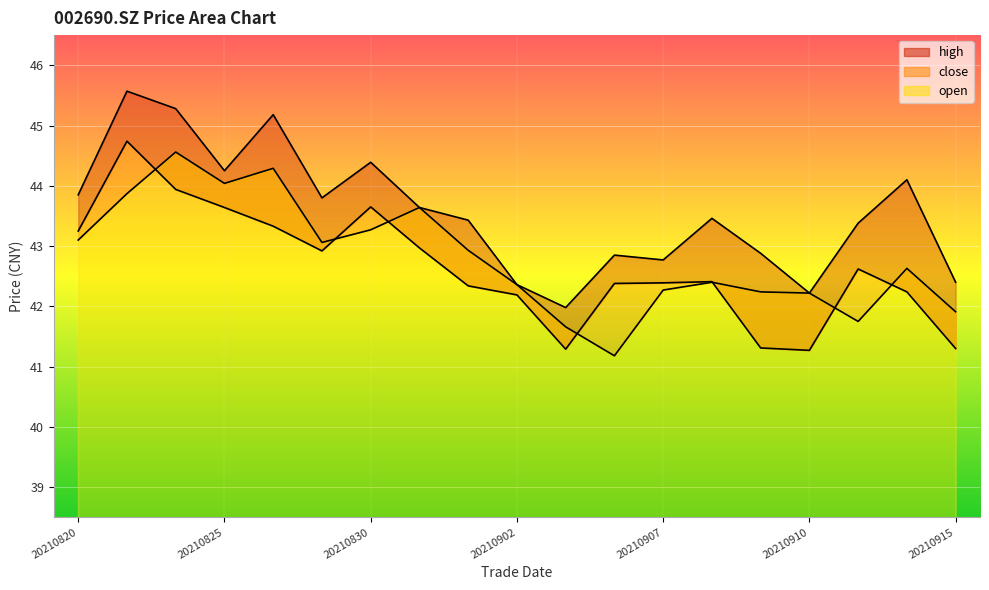

What is the sum of all high values?

827.8